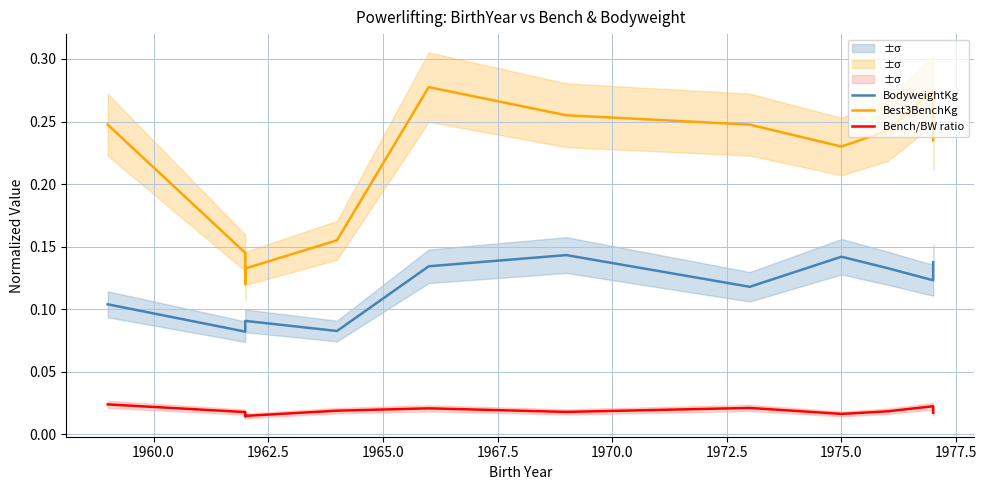

The Bench/BW ratio series shows 0.0 at 1972.5. True or false?

True